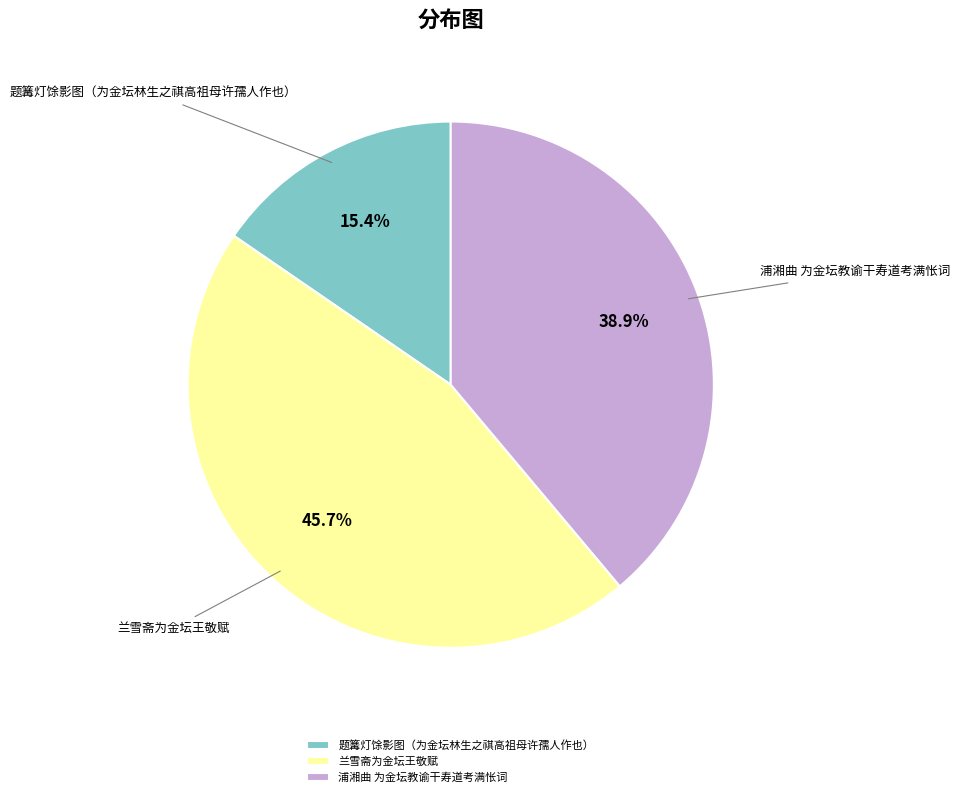

Rank the categories by value from highest to lowest.

兰雪斋为金坛王敬赋, 浦湘曲 为金坛教谕干寿道考满怅词, 题篝灯馀影图（为金坛林生之祺高祖母许孺人作也）